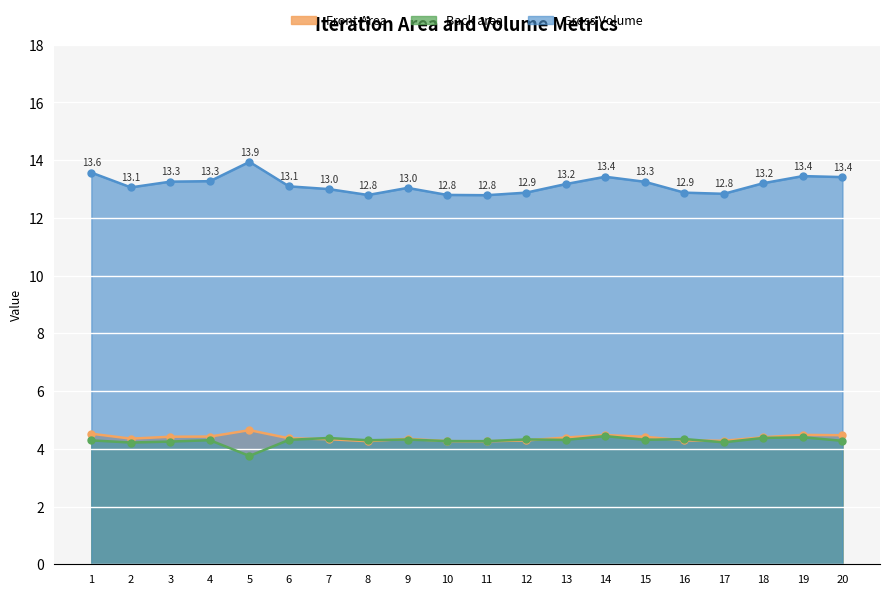

Is the value of Front Area at 14 greater than the value of Gross Volume at 13?

No